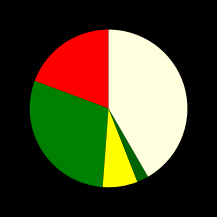

To the nearest percent, what is the average slice percentage?

20%